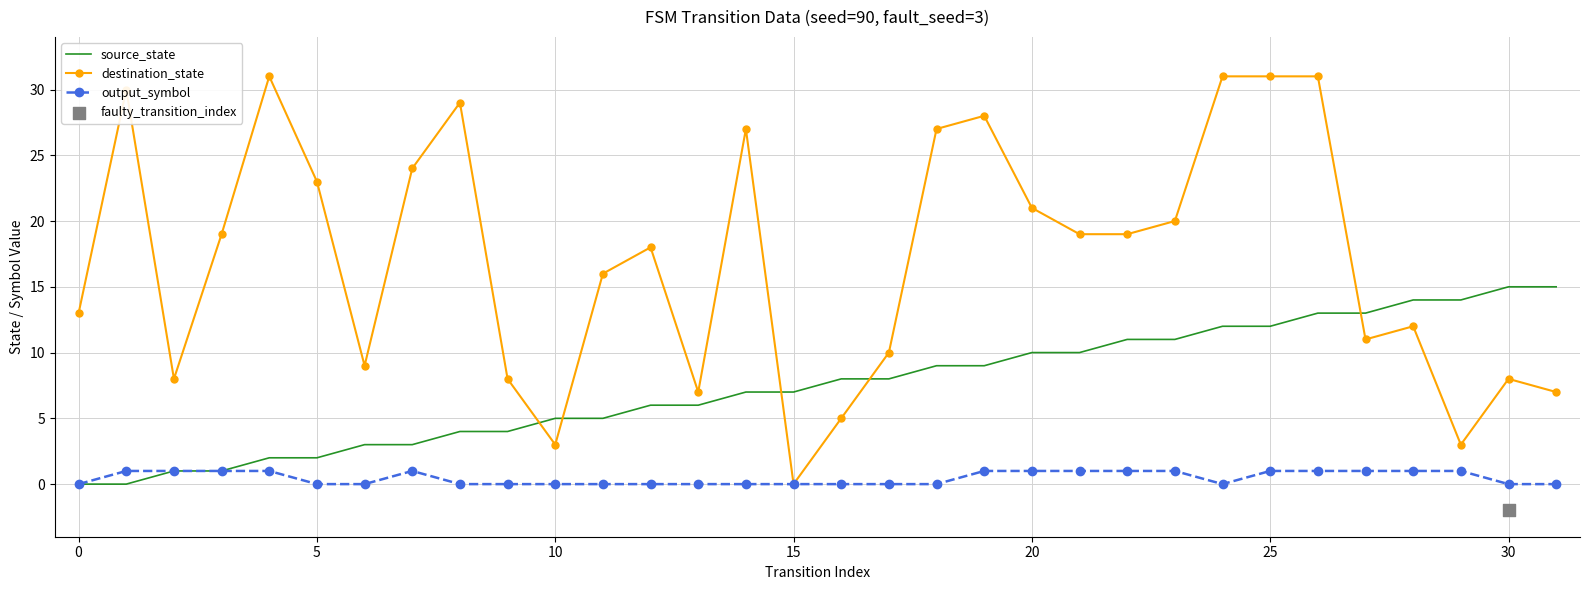

At which category is the sum across all series the highest?

26